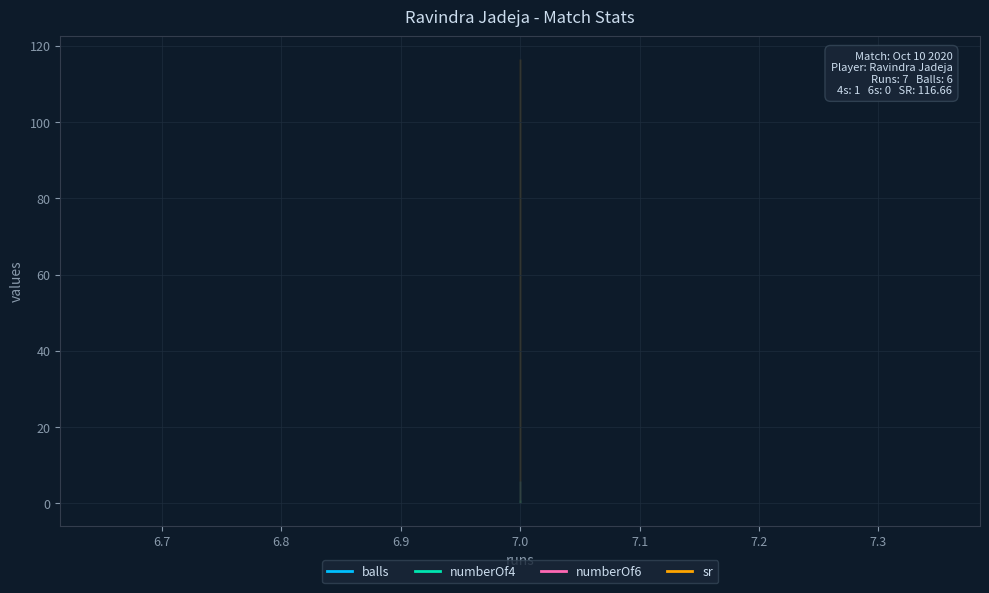

What is the greatest value displayed?

116.7